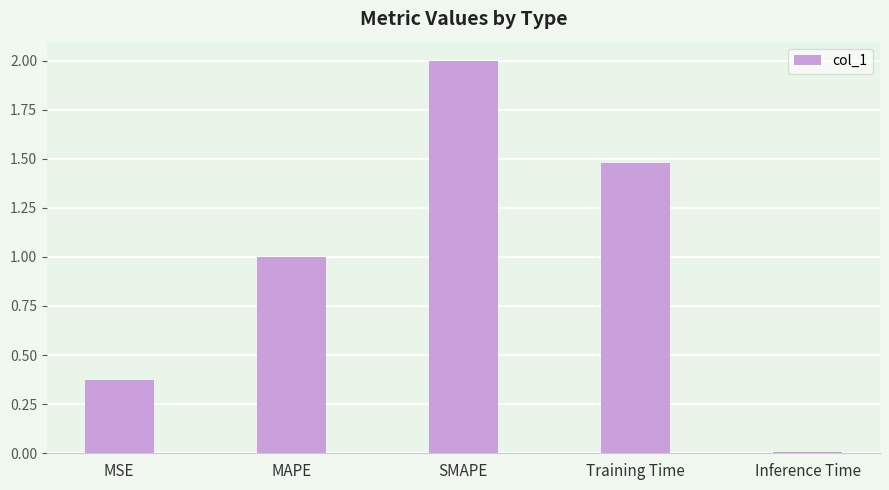

Which label corresponds to the smallest value in the chart?

Inference Time